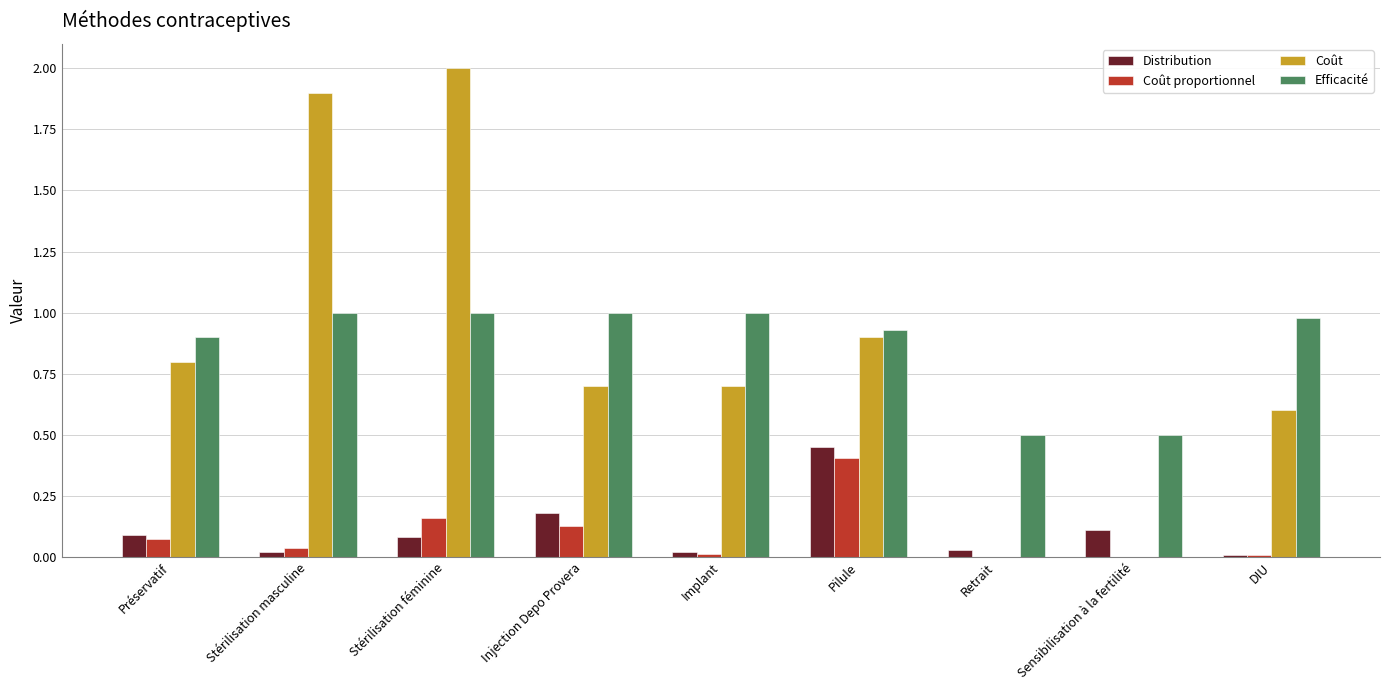

At which category does the chart reach its peak across all series?

Stérilisation féminine